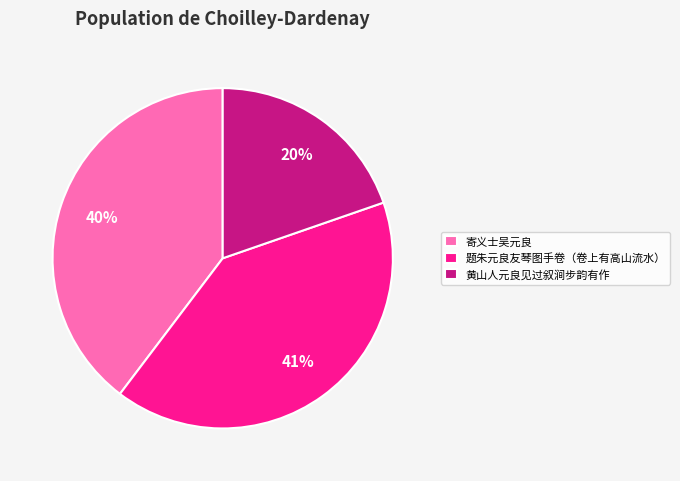

True or false: 黄山人元良见过叙涧步韵有作 accounts for 20% of the total.

True